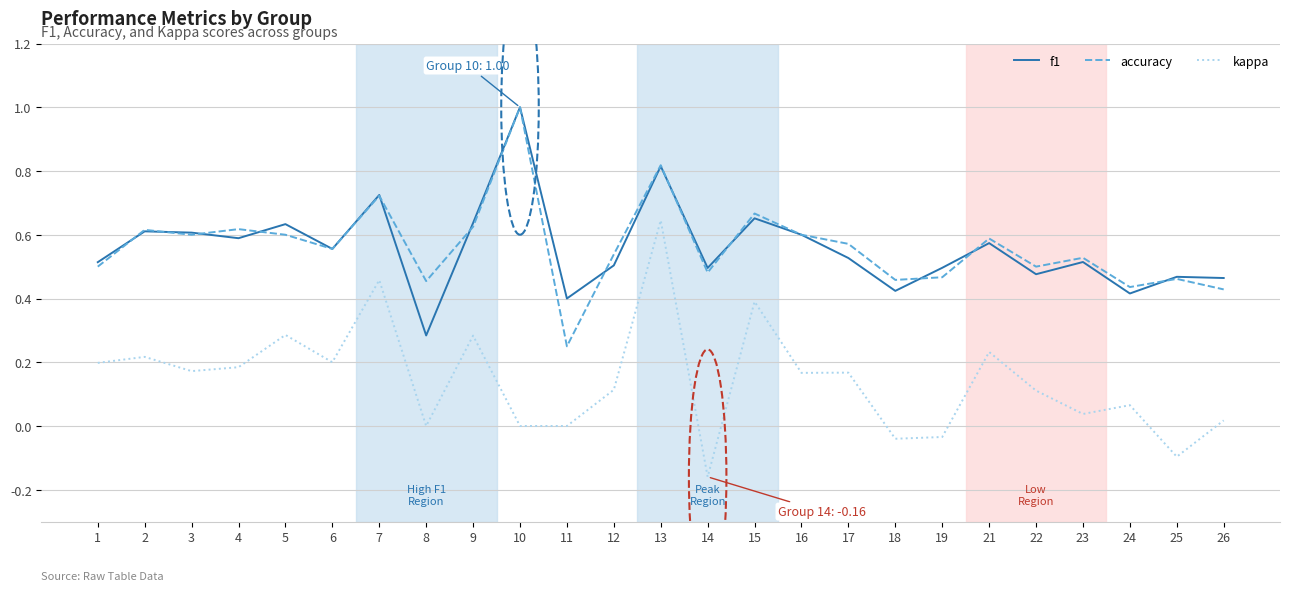

Count the accuracy values in the range 0 to 1.

25